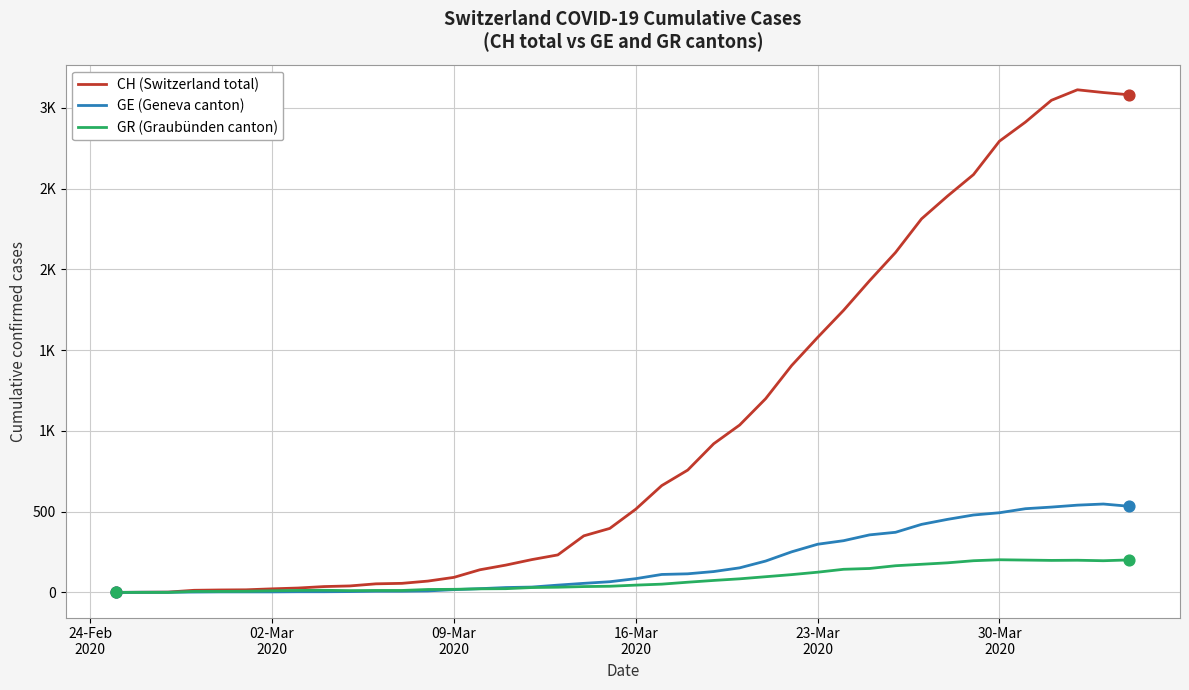

Which series has the largest total across all categories?

CH (Switzerland total)